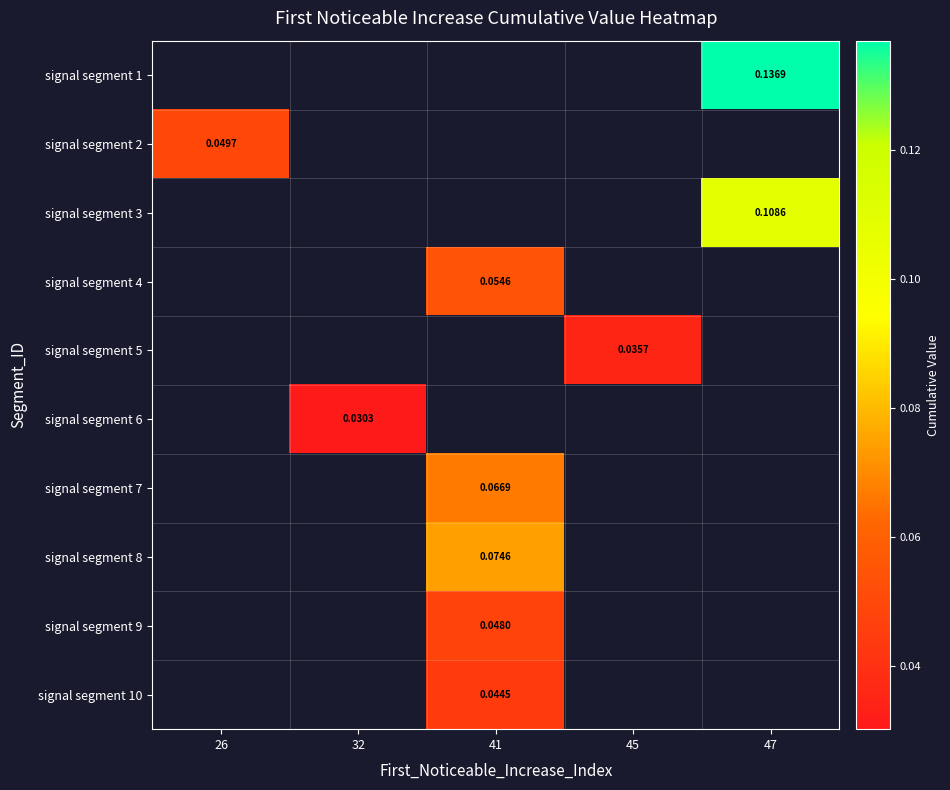

How many distinct data groups are displayed?

10